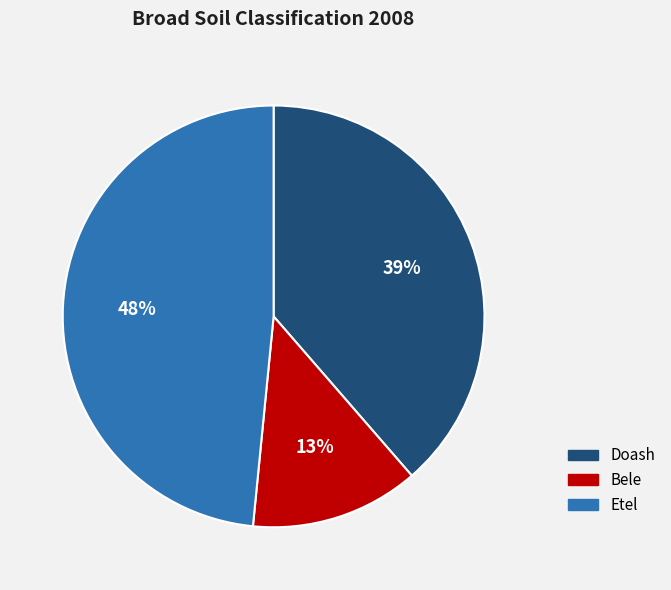

True or false: Bele accounts for 13% of the total.

True